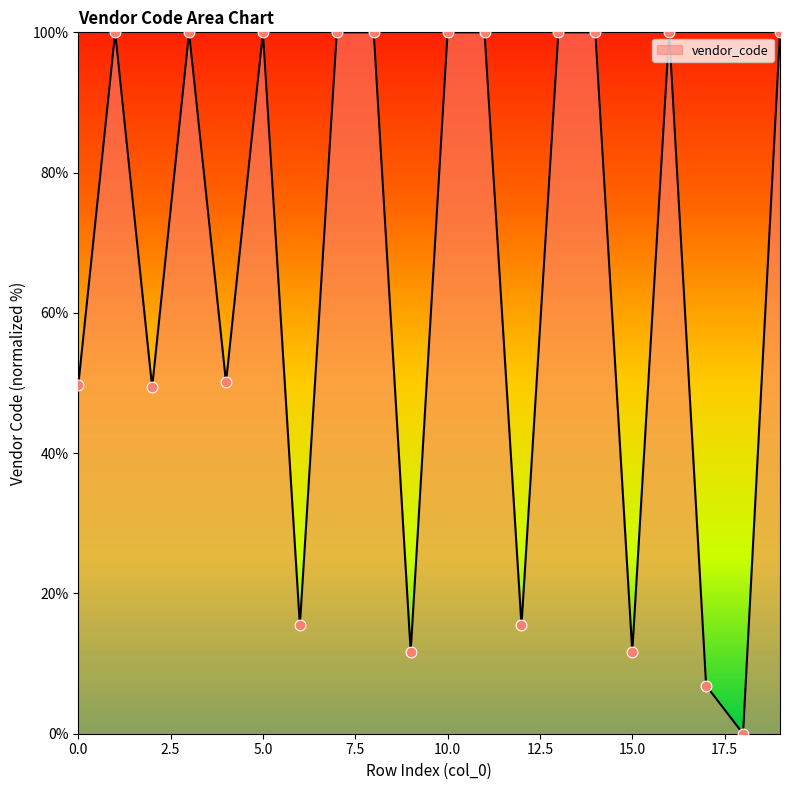

What is the greatest value displayed?

100.0